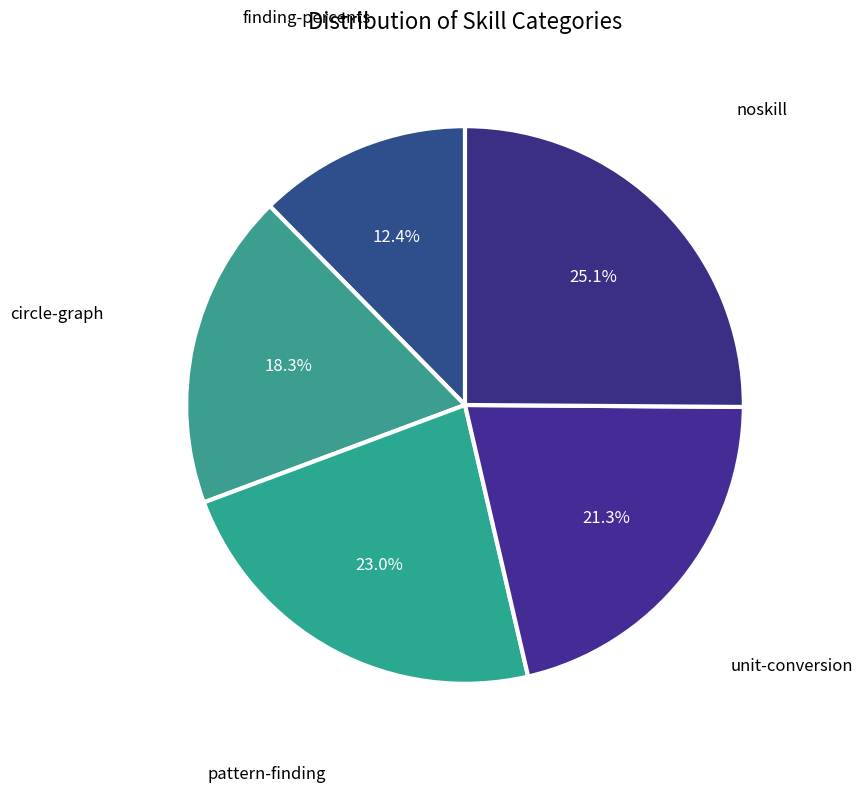

Count the number of slices in the pie.

5